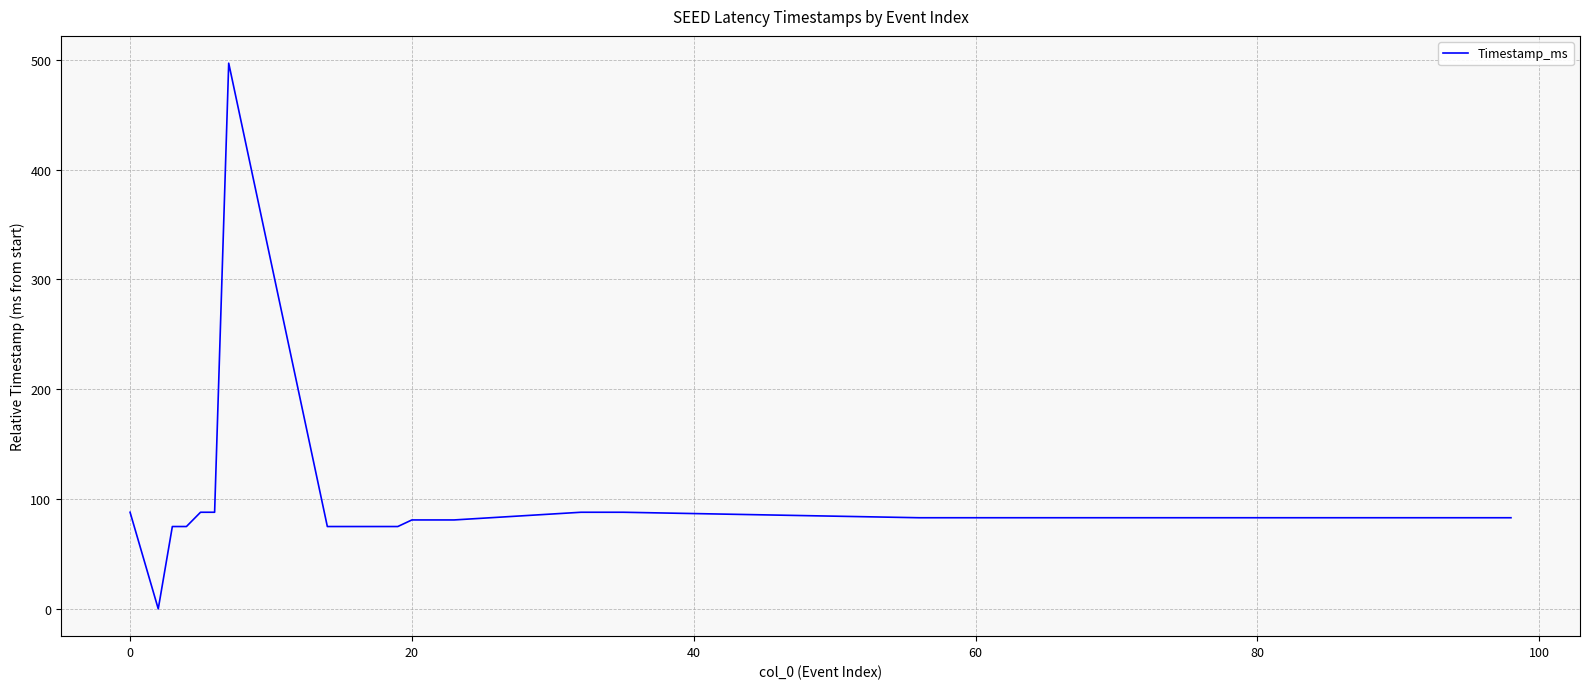

What is the greatest value displayed?

497